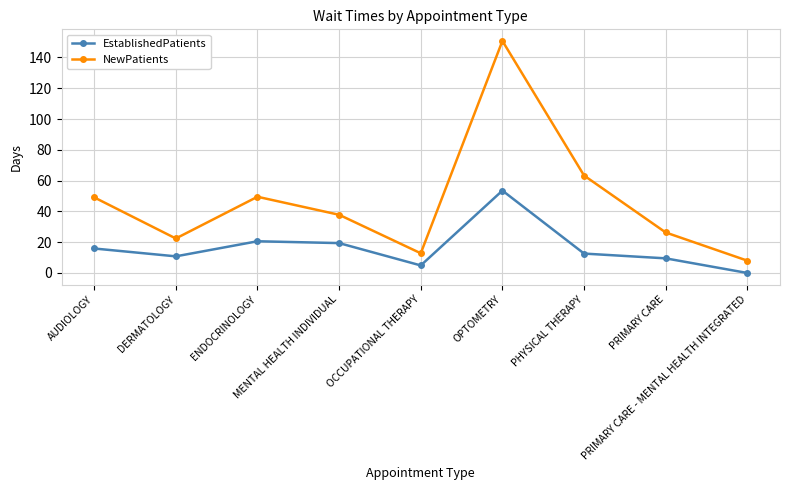

At which label does NewPatients reach its peak?

OPTOMETRY